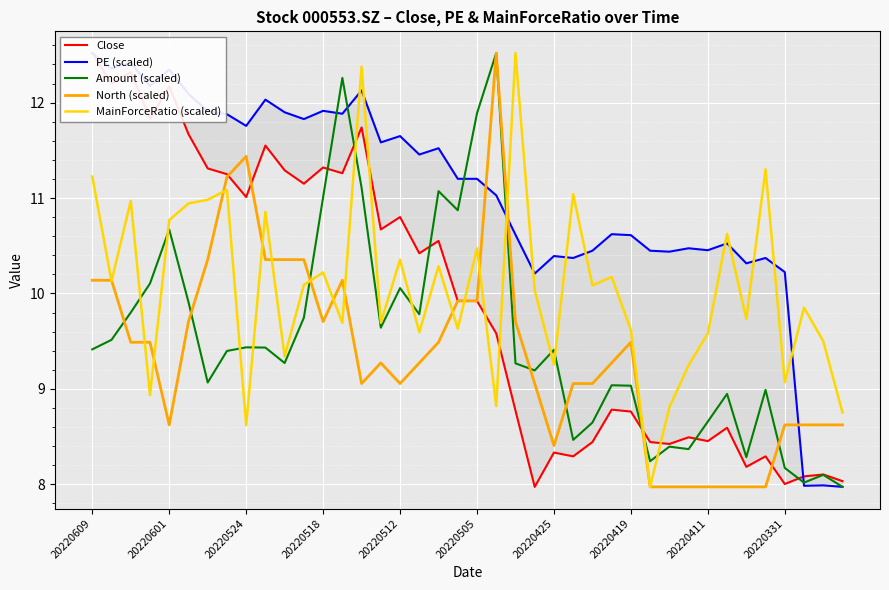

How many interior local valleys does the North (scaled) series have?

5